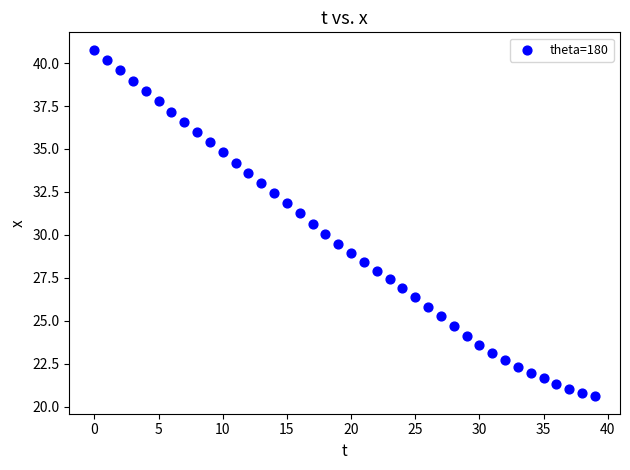

What is the range of Y values (max minus min)?

20.2